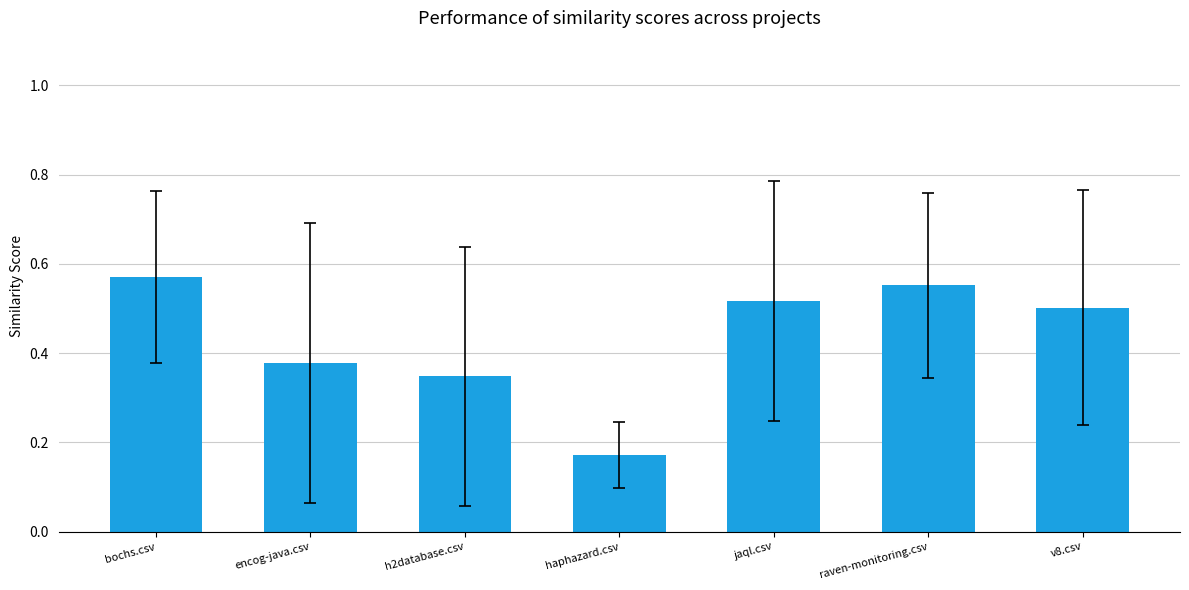

What is the sum of all values?

3.0